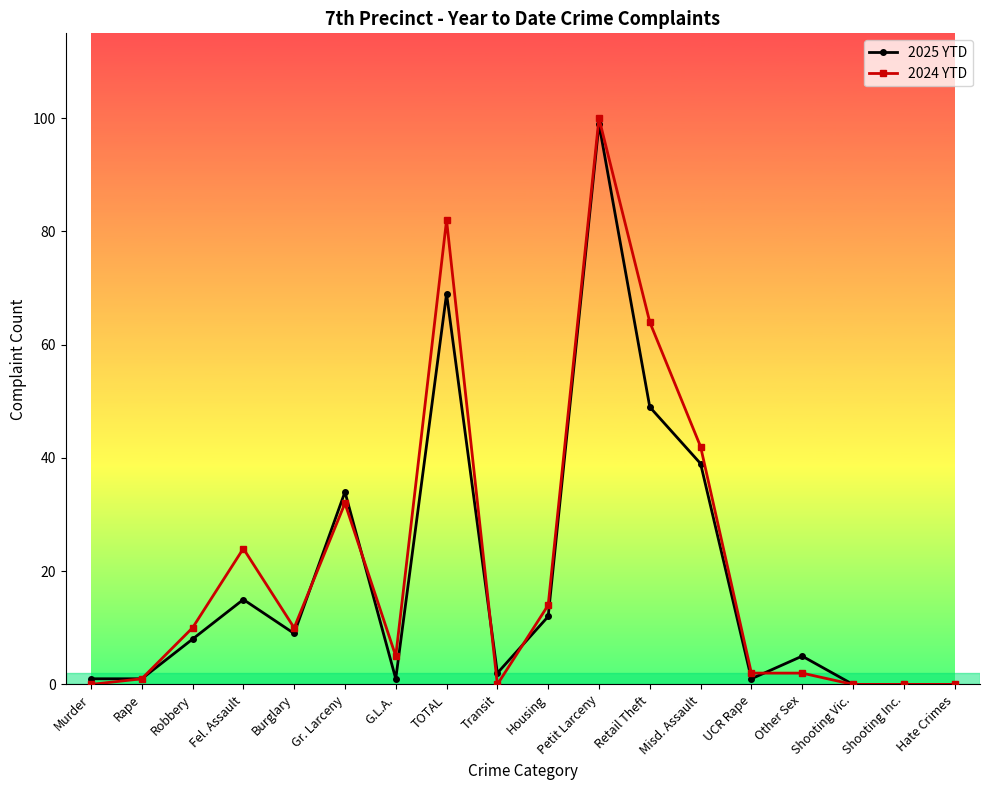

What is the sum of all 2025 YTD values?

345